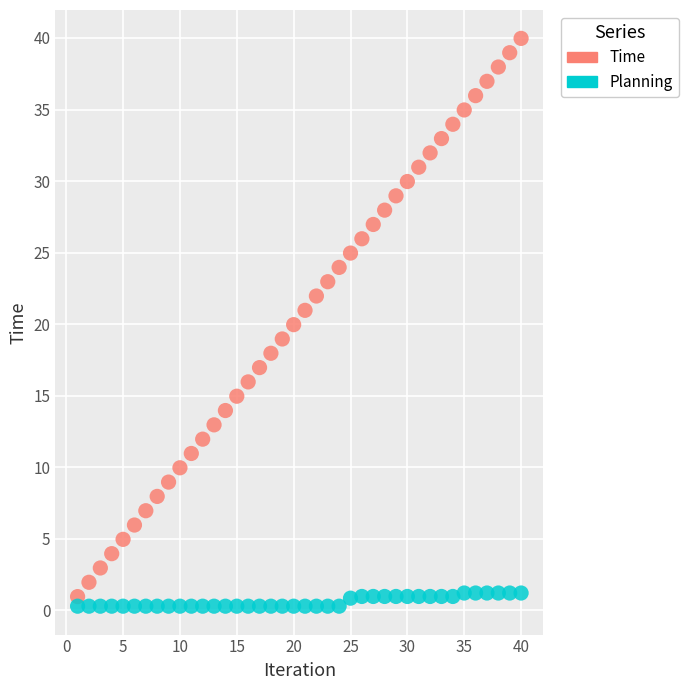

Which series has the widest spread of Y values?

Time